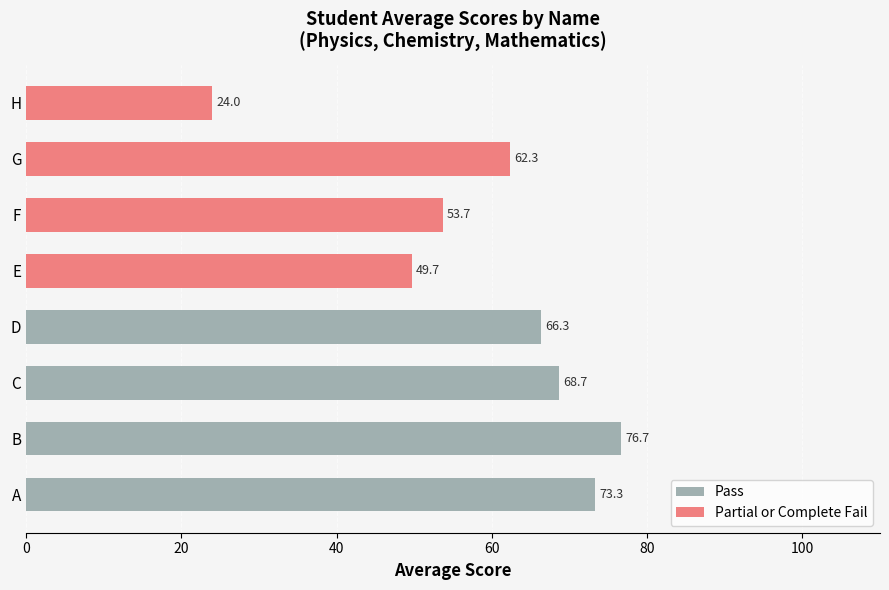

True or false: the data shows 99.7 at B.

False